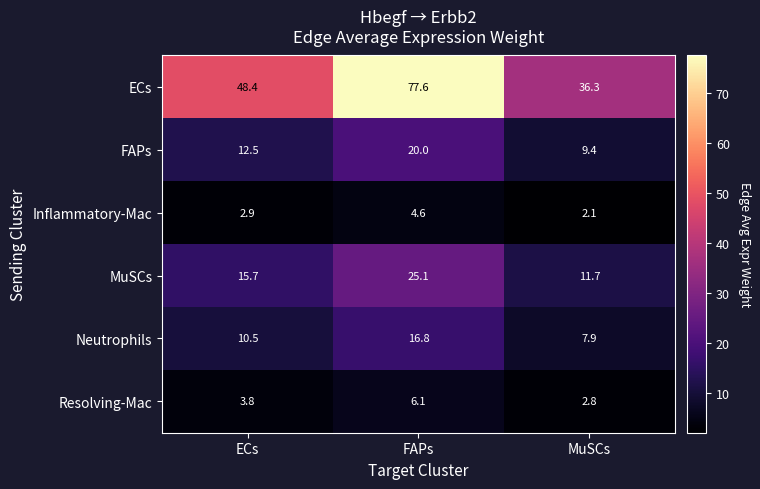

Reading left to right, extract all data points from this chart.

ECs: 48.4	77.6	36.3
FAPs: 12.5	20.0	9.4
Inflammatory-Mac: 2.9	4.6	2.1
MuSCs: 15.7	25.1	11.7
Neutrophils: 10.5	16.8	7.9
Resolving-Mac: 3.8	6.1	2.8